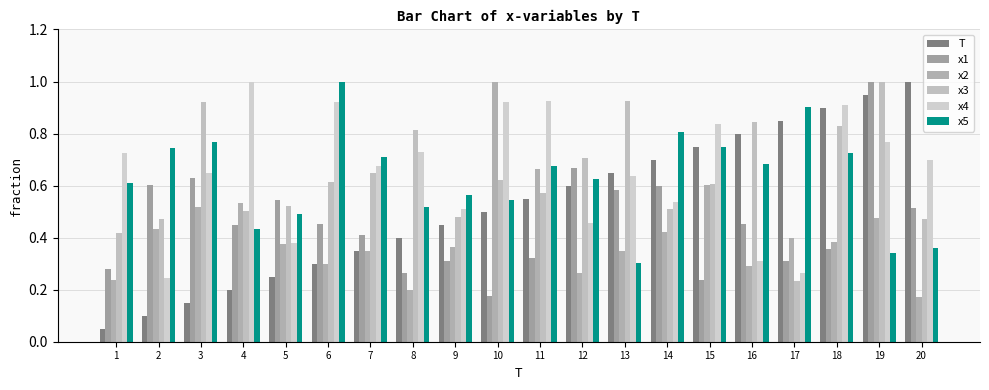

How many bars are there in each group?

6